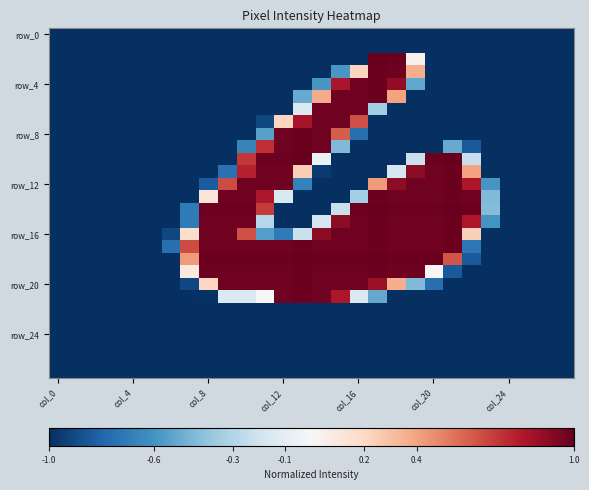

How many data points does each series have?

28